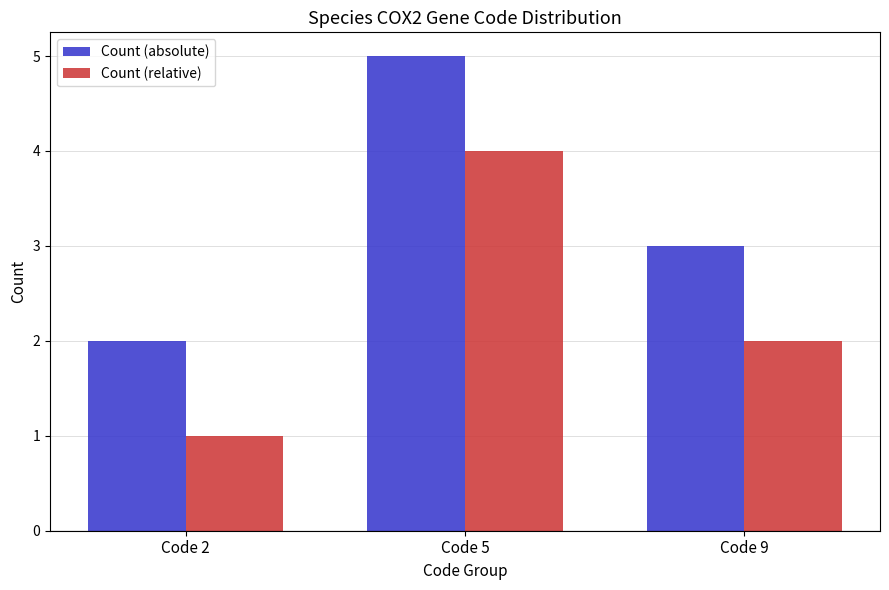

Does the chart contain any negative values?

No